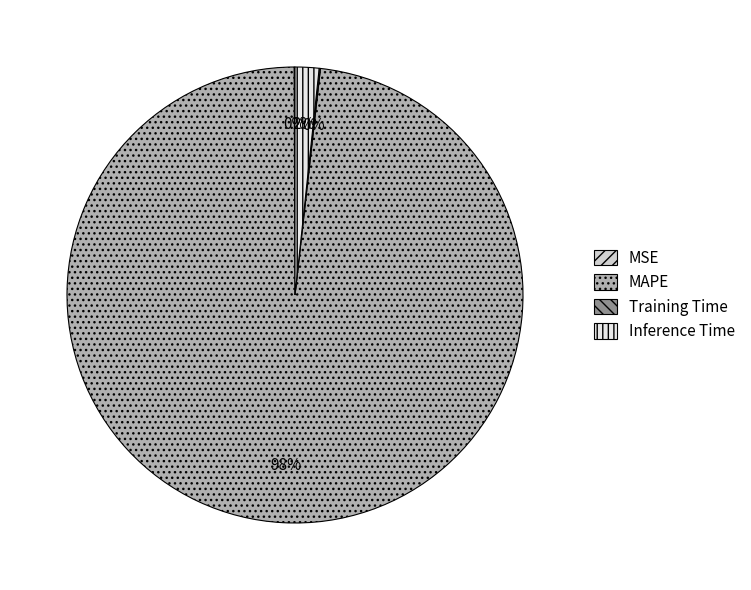

To the nearest percent, what percentage of the pie is Inference Time?

2%